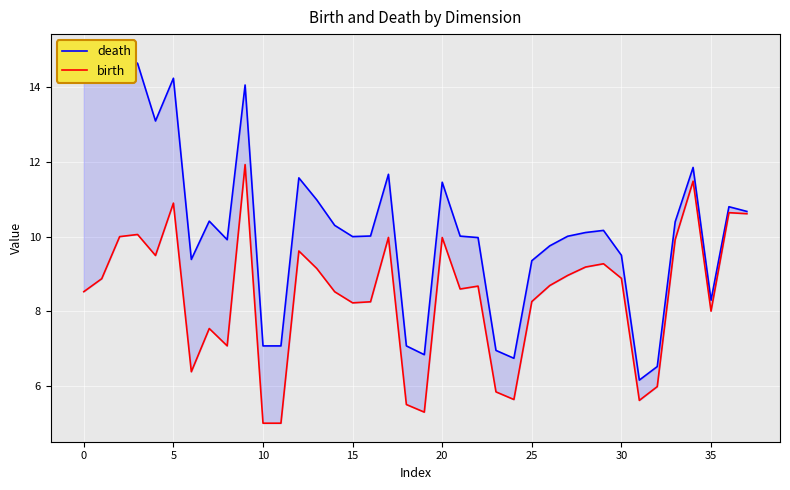

Which label corresponds to the smallest value in the chart?

10